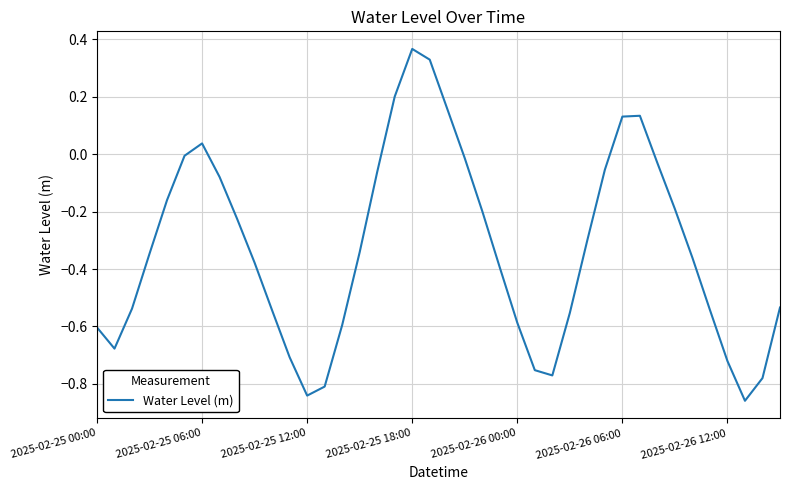

What is the difference between the maximum and minimum values?

1.2